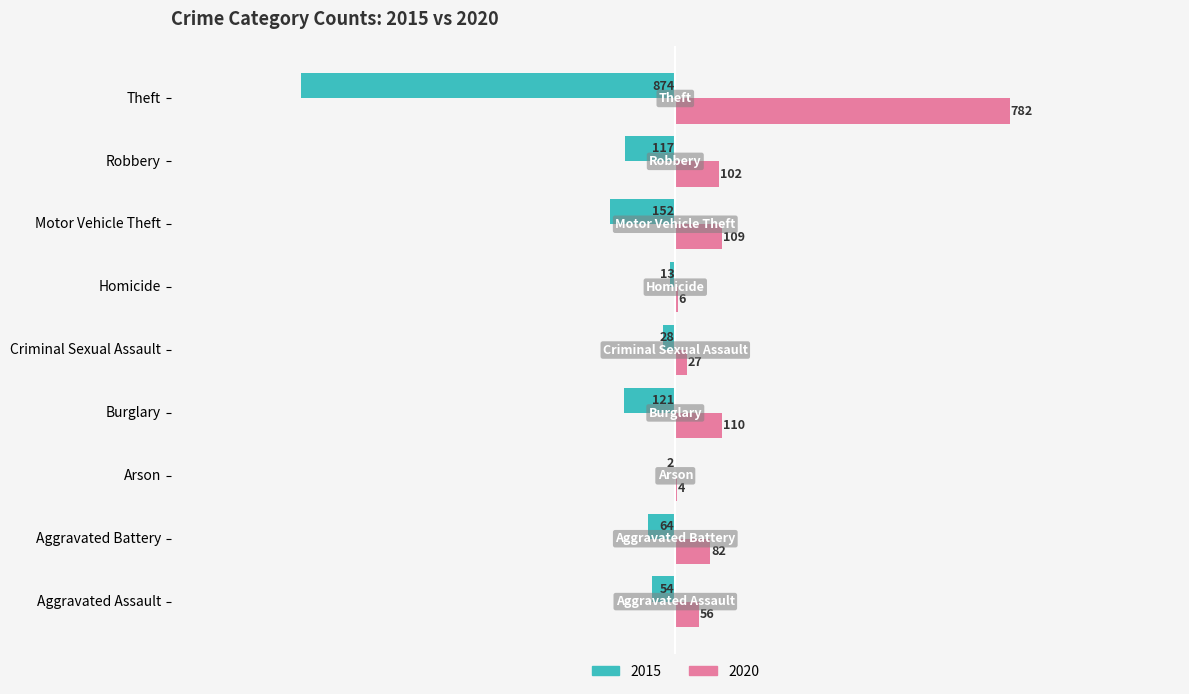

Which label corresponds to the largest value in the chart?

Theft